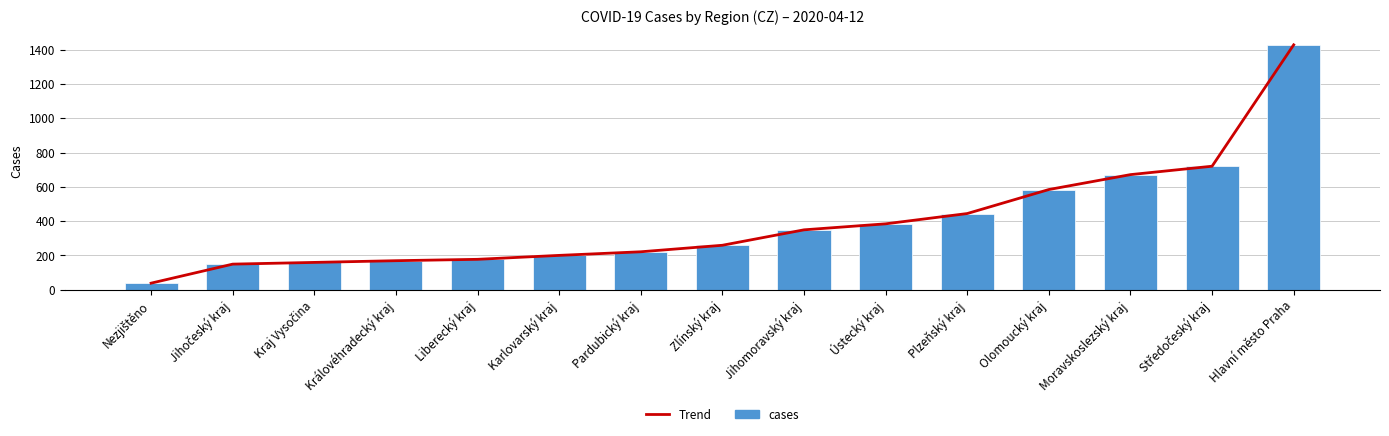

What are all the series names shown in the legend?

Trend, cases